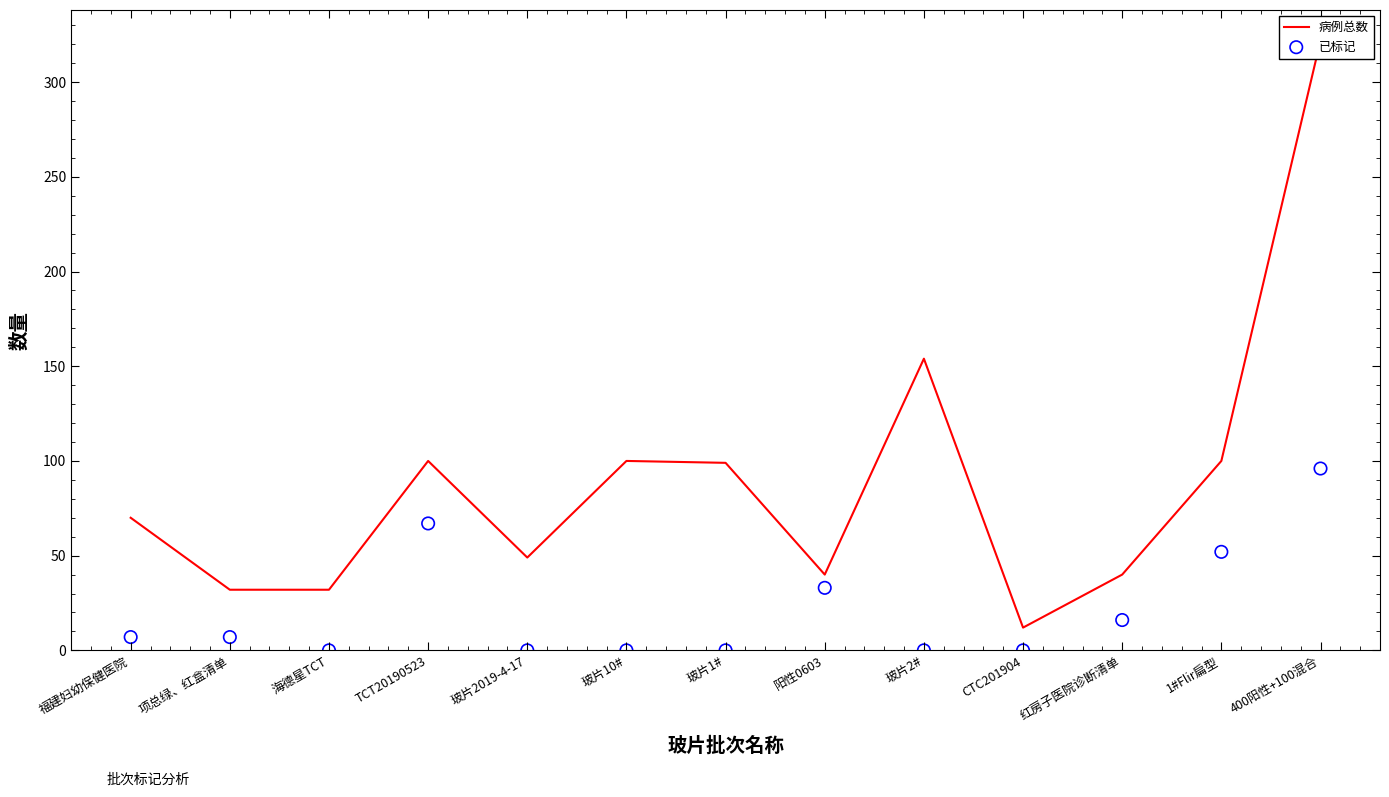

At how many categories does at least one series exceed 218?

1